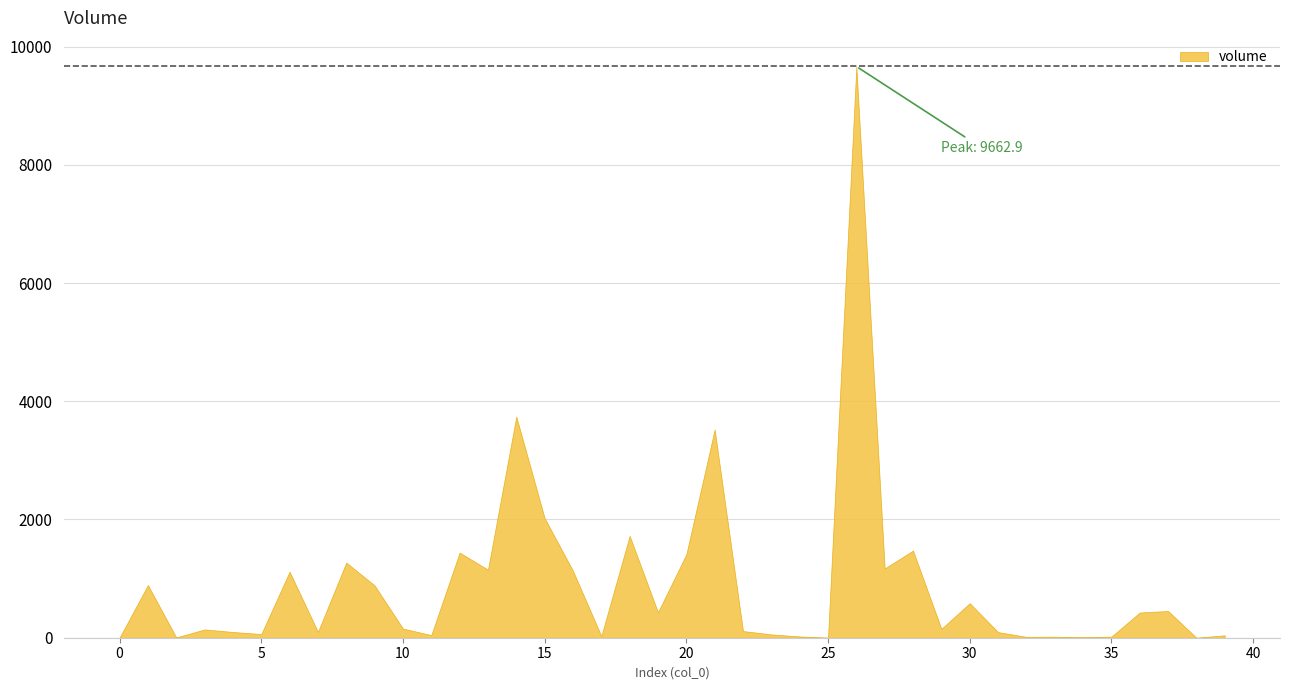

Which category has the highest value across all series?

26